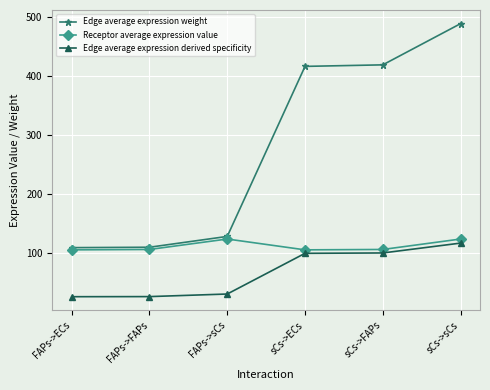

What is the total value across all series at FAPs->FAPs?

242.4